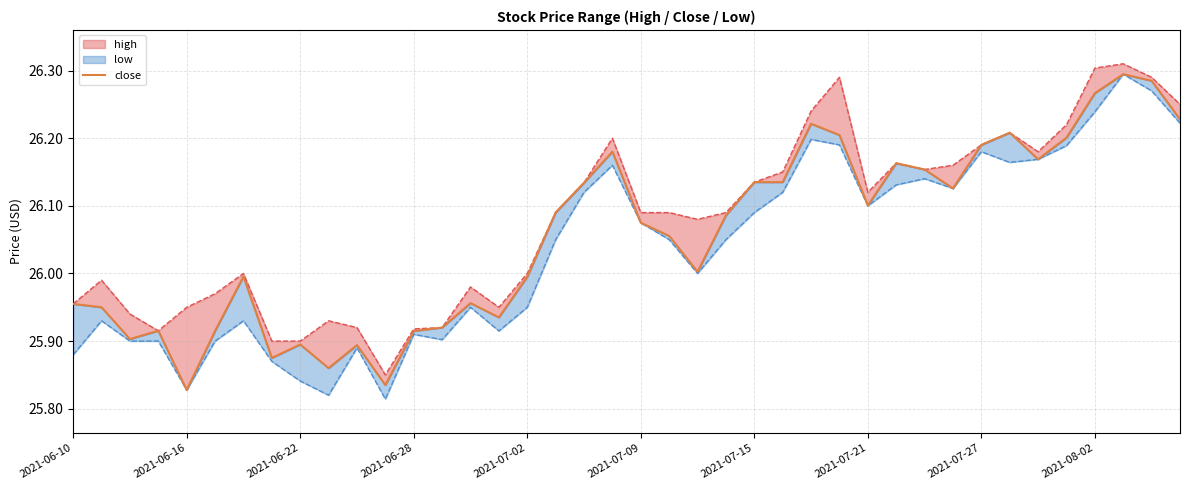

What is the difference between the values at 33 and 23?

0.1